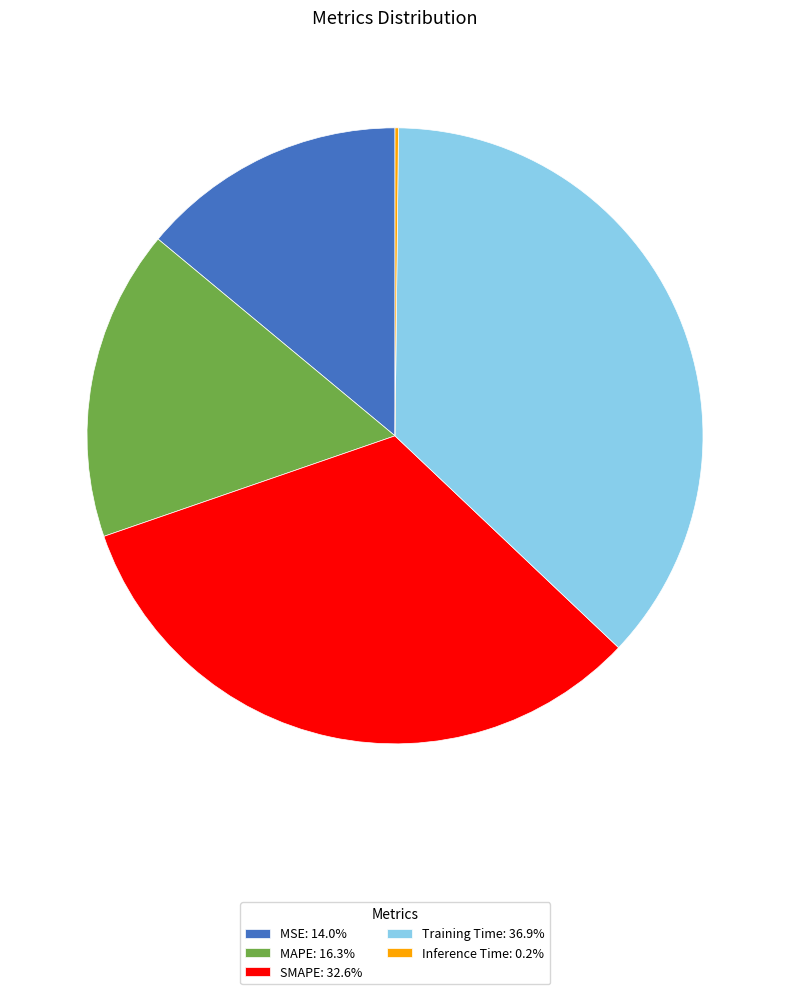

Is it true that Training Time is 27% of the pie?

False